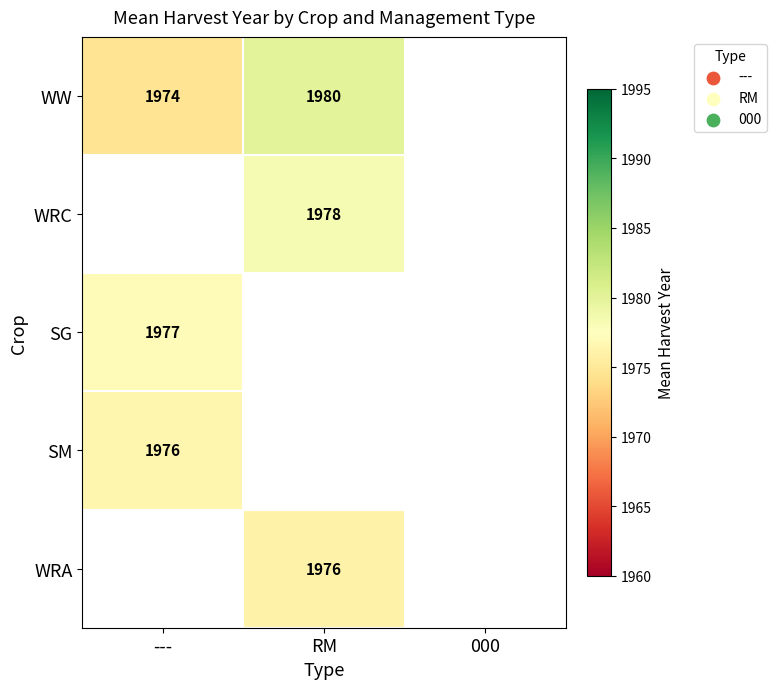

Is it true that SG equals 1977.0 at ---?

True